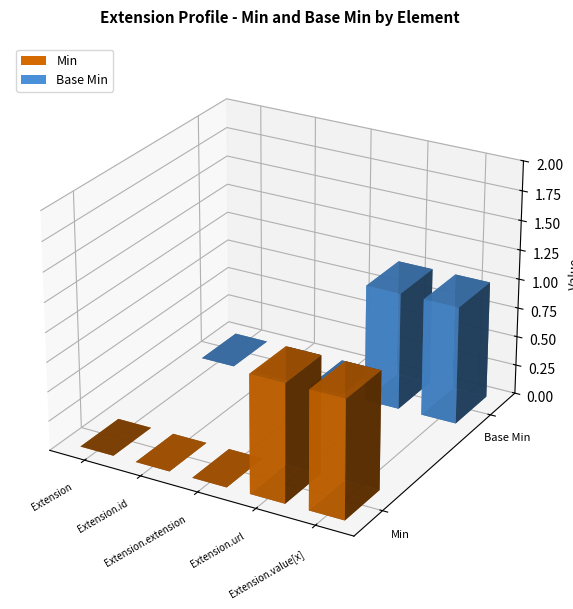

Where is Base Min nearest to the value 0?

Extension